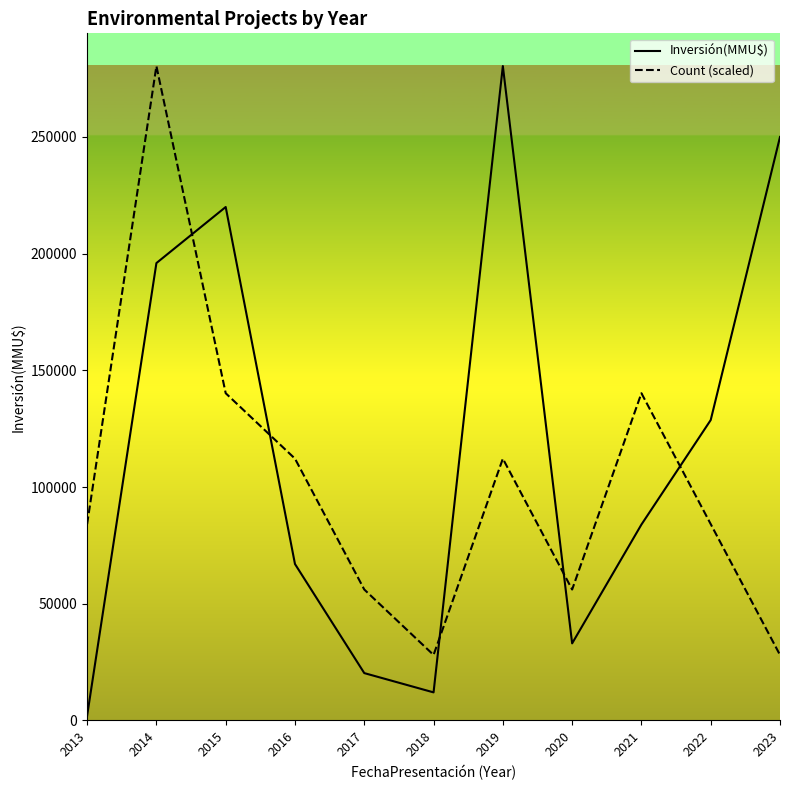

How many data points in Count (scaled) are less than 84120?

4